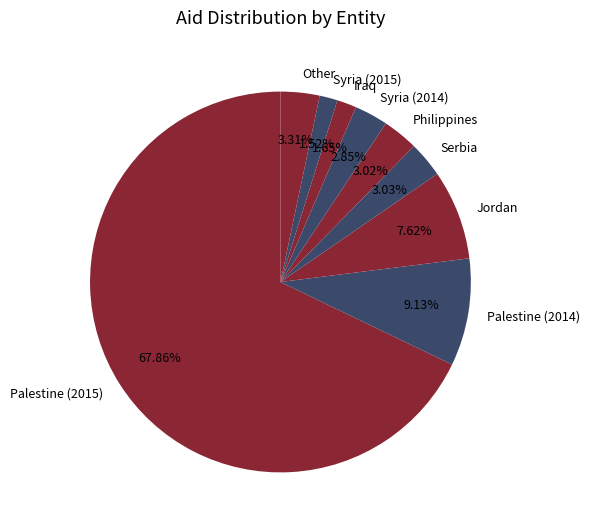

Which category has the biggest portion of the pie?

Palestine (2015)